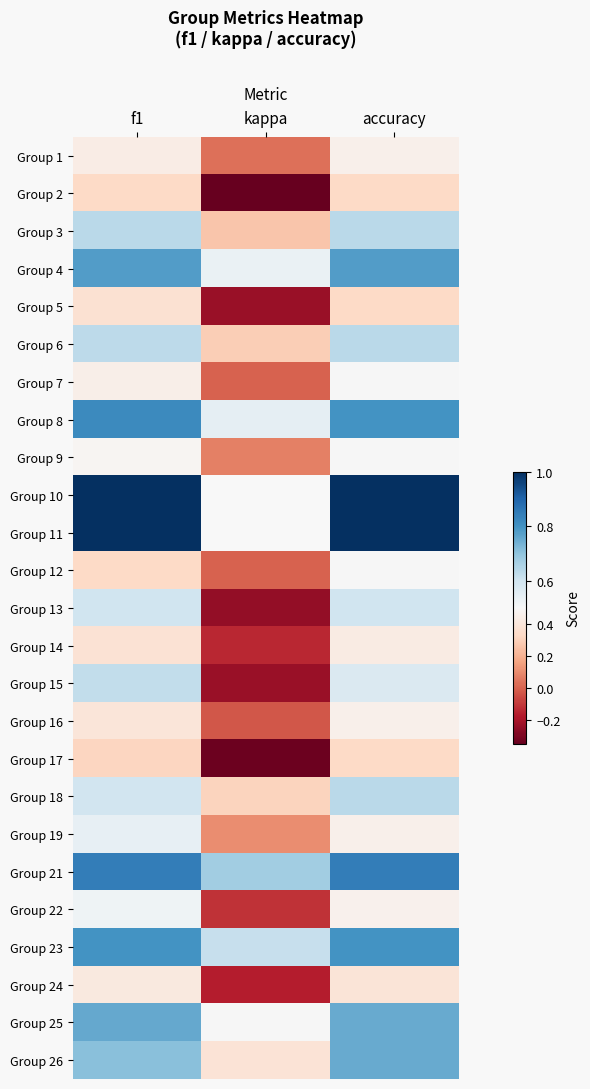

What is the difference between the maximum and minimum values in the Group 12 series?

0.5